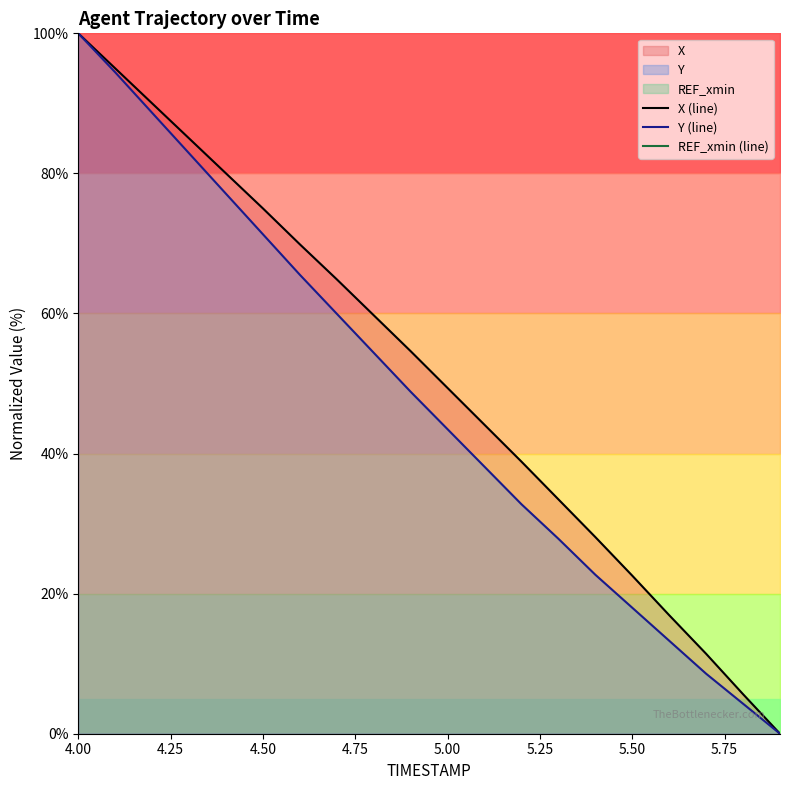

True or false: X (line) has a value of 75.0 at 4.50.

True